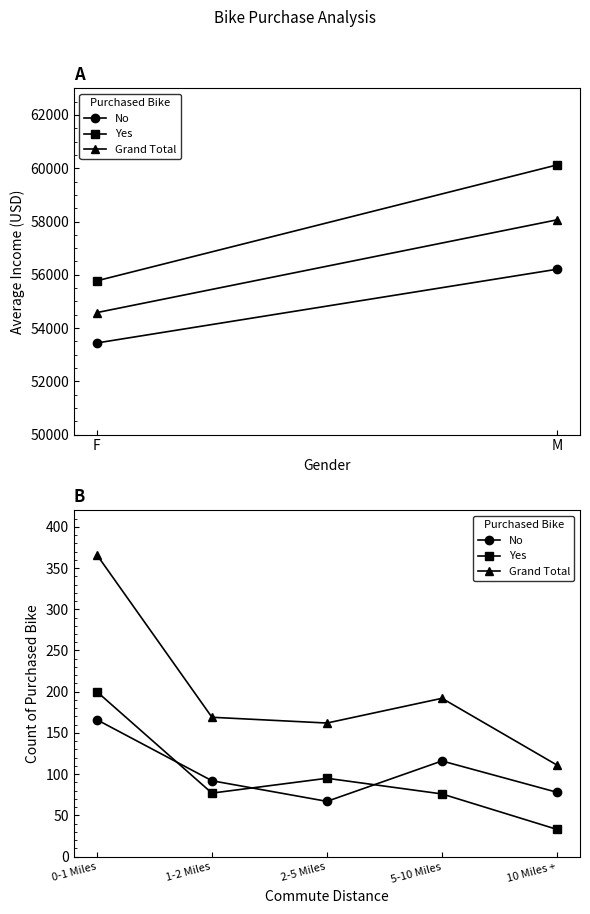

Does the chart display data point markers on the line(s)?

Yes